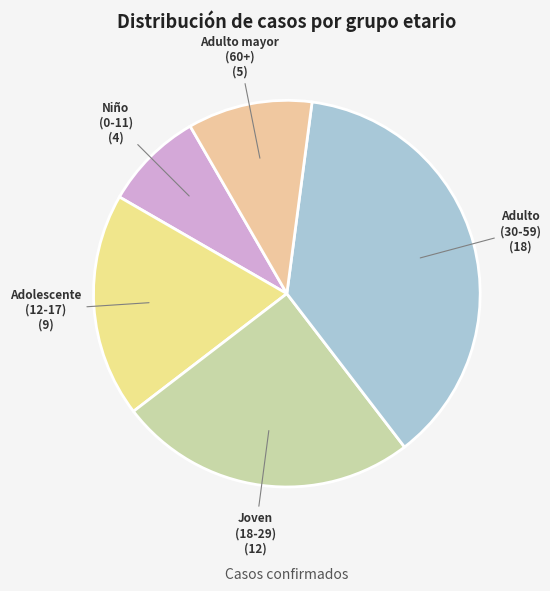

Which category has the biggest portion of the pie?

Adulto (30-59)